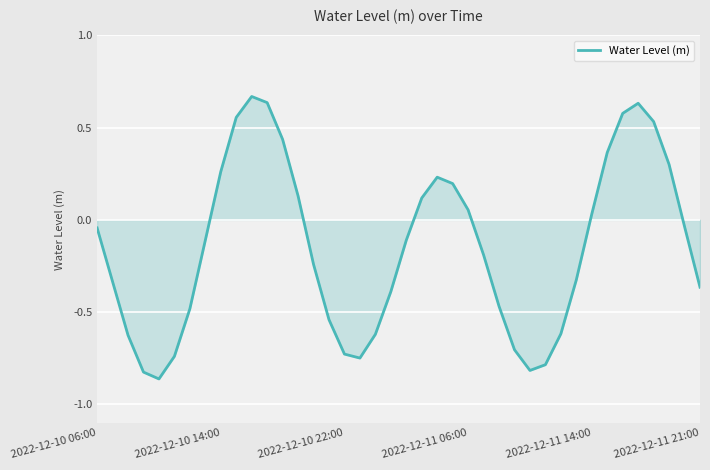

Does the chart have visible grid lines?

Yes